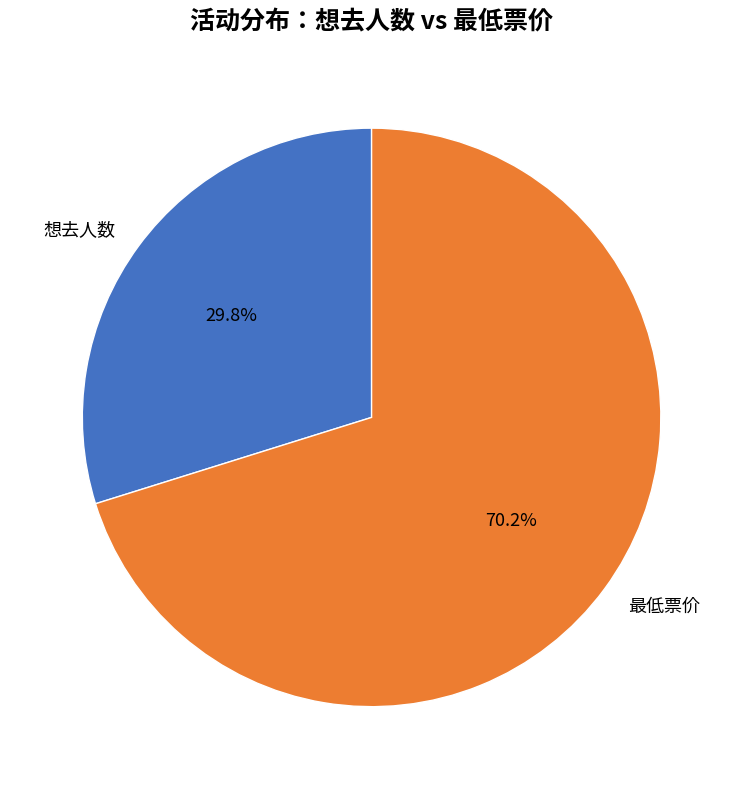

Is 最低票价 the majority of the pie?

Yes